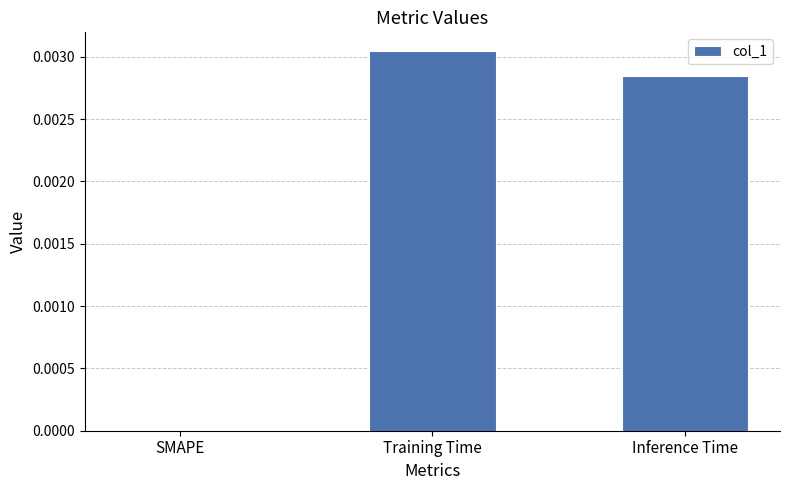

The value at SMAPE is 0.0. True or false?

True